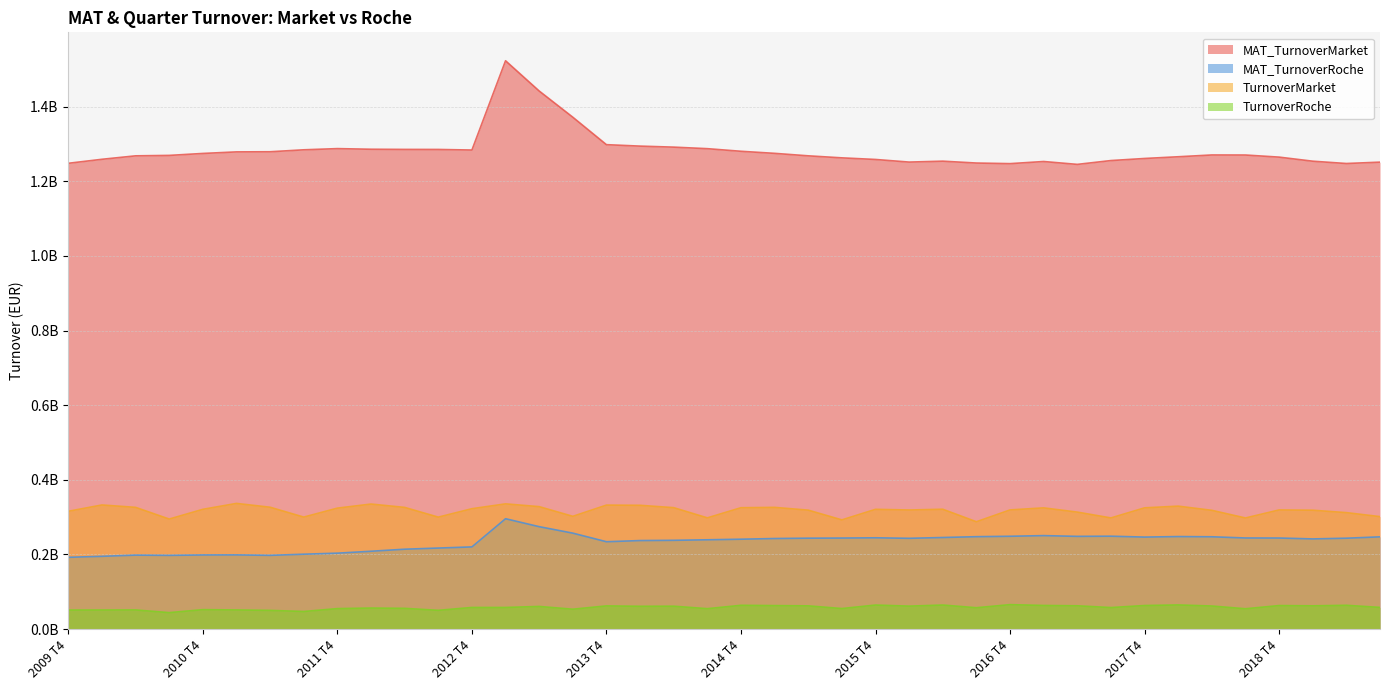

Reading left to right, what are all the values shown in this chart?

MAT_TurnoverMarket: 2009 T4=1.2	2010 T1=1.3	2010 T2=1.3	2010 T3=1.3	2010 T4=1.3	2011 T1=1.3	2011 T2=1.3	2011 T3=1.3	2011 T4=1.3	2012 T1=1.3	2012 T2=1.3	2012 T3=1.3	2012 T4=1.3	2013 T1=1.5	2013 T2=1.4	2013 T3=1.4	2013 T4=1.3	2014 T1=1.3	2014 T2=1.3	2014 T3=1.3	2014 T4=1.3	2015 T1=1.3	2015 T2=1.3	2015 T3=1.3	2015 T4=1.3	2016 T1=1.3	2016 T2=1.3	2016 T3=1.2	2016 T4=1.2	2017 T1=1.3	2017 T2=1.2	2017 T3=1.3	2017 T4=1.3	2018 T1=1.3	2018 T2=1.3	2018 T3=1.3	2018 T4=1.3	2019 T1=1.3	2019 T2=1.2	2019 T3=1.3
MAT_TurnoverRoche: 2009 T4=0.2	2010 T1=0.2	2010 T2=0.2	2010 T3=0.2	2010 T4=0.2	2011 T1=0.2	2011 T2=0.2	2011 T3=0.2	2011 T4=0.2	2012 T1=0.2	2012 T2=0.2	2012 T3=0.2	2012 T4=0.2	2013 T1=0.3	2013 T2=0.3	2013 T3=0.3	2013 T4=0.2	2014 T1=0.2	2014 T2=0.2	2014 T3=0.2	2014 T4=0.2	2015 T1=0.2	2015 T2=0.2	2015 T3=0.2	2015 T4=0.2	2016 T1=0.2	2016 T2=0.2	2016 T3=0.2	2016 T4=0.2	2017 T1=0.3	2017 T2=0.2	2017 T3=0.2	2017 T4=0.2	2018 T1=0.2	2018 T2=0.2	2018 T3=0.2	2018 T4=0.2	2019 T1=0.2	2019 T2=0.2	2019 T3=0.2
TurnoverMarket: 2009 T4=0.3	2010 T1=0.3	2010 T2=0.3	2010 T3=0.3	2010 T4=0.3	2011 T1=0.3	2011 T2=0.3	2011 T3=0.3	2011 T4=0.3	2012 T1=0.3	2012 T2=0.3	2012 T3=0.3	2012 T4=0.3	2013 T1=0.3	2013 T2=0.3	2013 T3=0.3	2013 T4=0.3	2014 T1=0.3	2014 T2=0.3	2014 T3=0.3	2014 T4=0.3	2015 T1=0.3	2015 T2=0.3	2015 T3=0.3	2015 T4=0.3	2016 T1=0.3	2016 T2=0.3	2016 T3=0.3	2016 T4=0.3	2017 T1=0.3	2017 T2=0.3	2017 T3=0.3	2017 T4=0.3	2018 T1=0.3	2018 T2=0.3	2018 T3=0.3	2018 T4=0.3	2019 T1=0.3	2019 T2=0.3	2019 T3=0.3
TurnoverRoche: 2009 T4=0.1	2010 T1=0.1	2010 T2=0.1	2010 T3=0.0	2010 T4=0.1	2011 T1=0.1	2011 T2=0.1	2011 T3=0.0	2011 T4=0.1	2012 T1=0.1	2012 T2=0.1	2012 T3=0.1	2012 T4=0.1	2013 T1=0.1	2013 T2=0.1	2013 T3=0.1	2013 T4=0.1	2014 T1=0.1	2014 T2=0.1	2014 T3=0.1	2014 T4=0.1	2015 T1=0.1	2015 T2=0.1	2015 T3=0.1	2015 T4=0.1	2016 T1=0.1	2016 T2=0.1	2016 T3=0.1	2016 T4=0.1	2017 T1=0.1	2017 T2=0.1	2017 T3=0.1	2017 T4=0.1	2018 T1=0.1	2018 T2=0.1	2018 T3=0.1	2018 T4=0.1	2019 T1=0.1	2019 T2=0.1	2019 T3=0.1